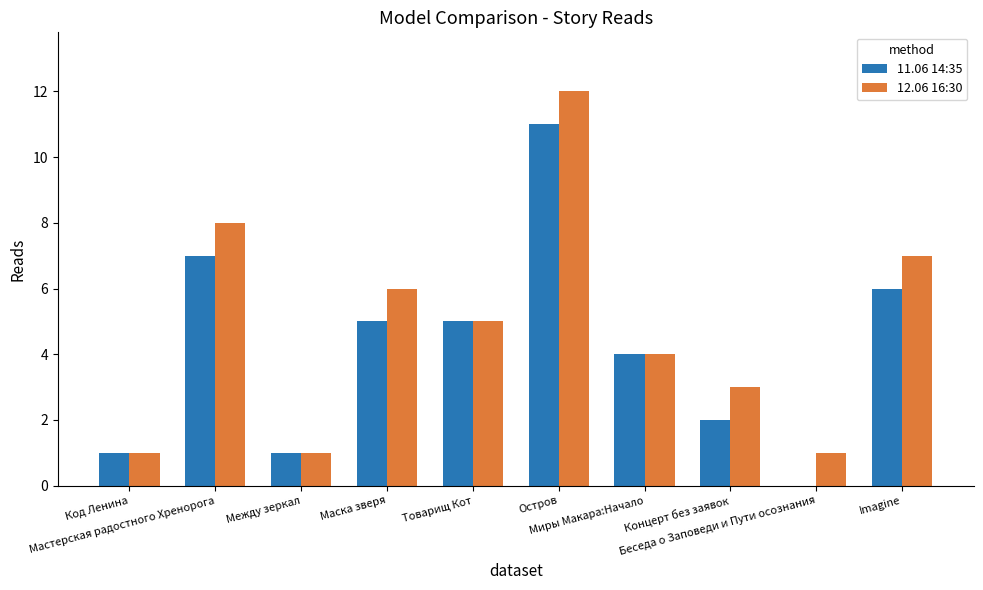

What are all the series names shown in the legend?

11.06 14:35, 12.06 16:30